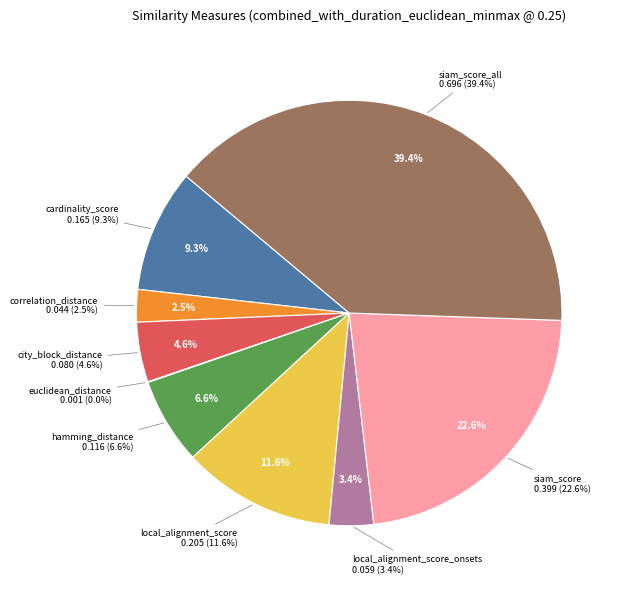

To the nearest percent, what portion does cardinality_score represent?

9%